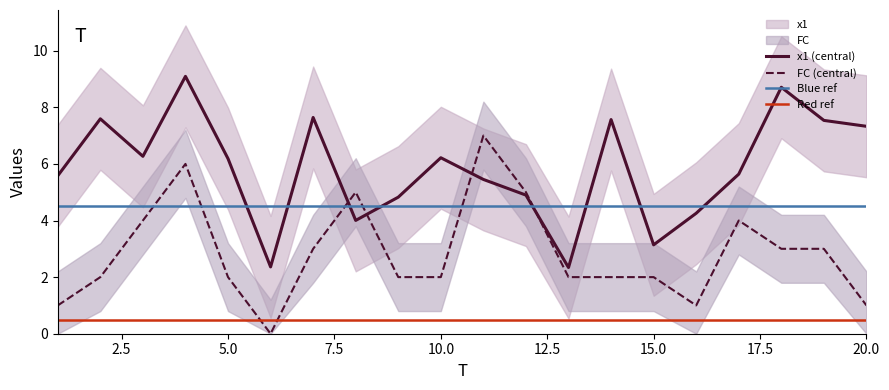

At 20, list the series in order from largest to smallest.

x1, FC